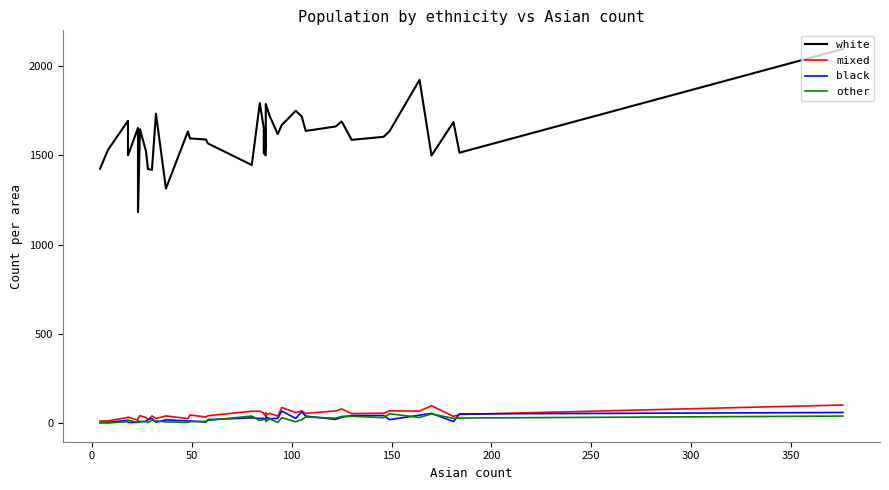

How many lines are shown in the chart?

4